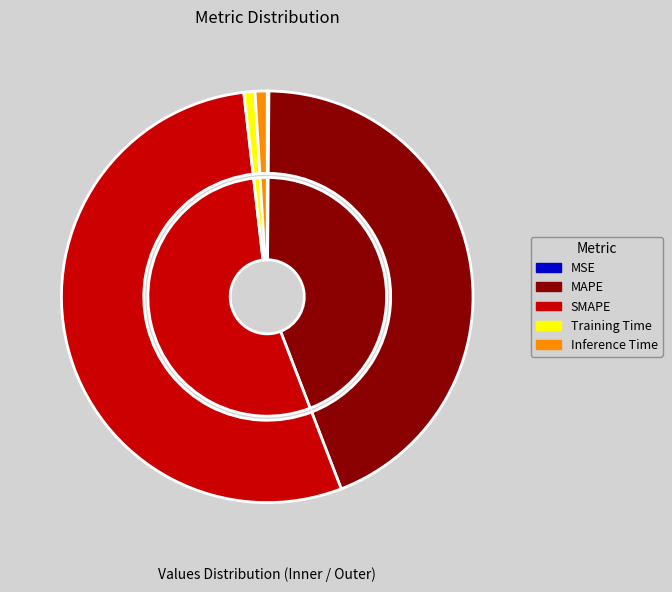

What is the change in value from SMAPE to Inference Time?

-44.7